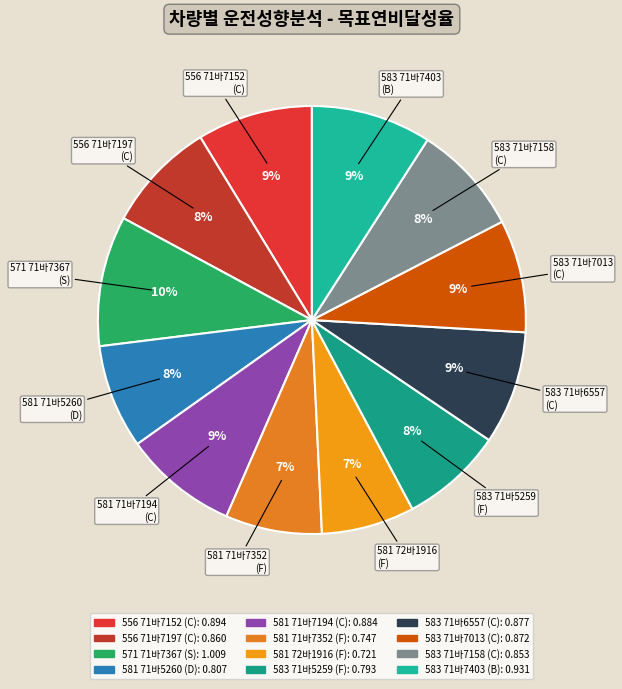

To the nearest percent, what portion does 571 71바7367 represent?

10%